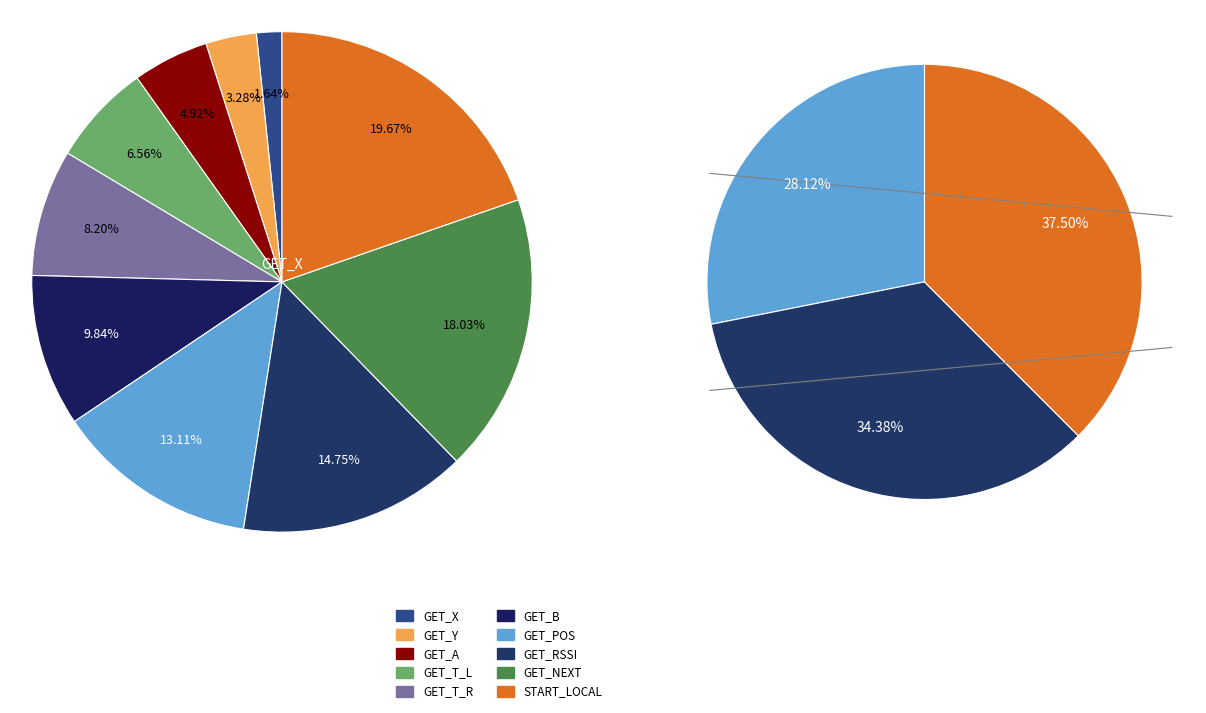

Does GET_POS represent more than half of the total?

No